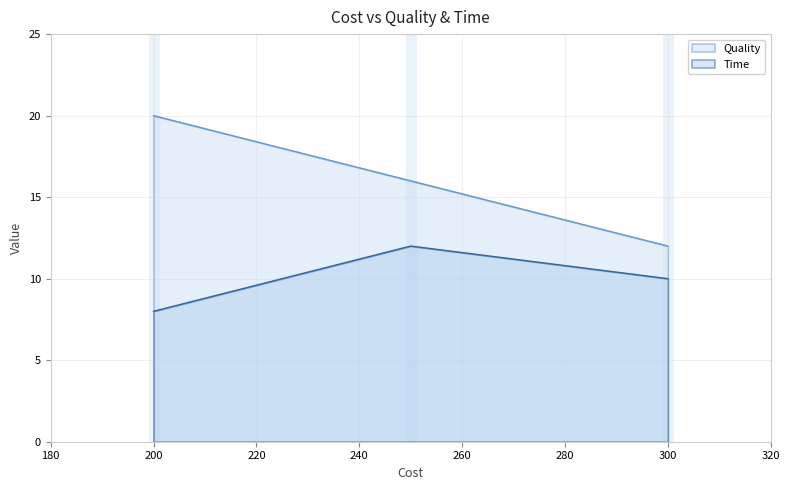

What is the difference between the maximum and minimum values?

4